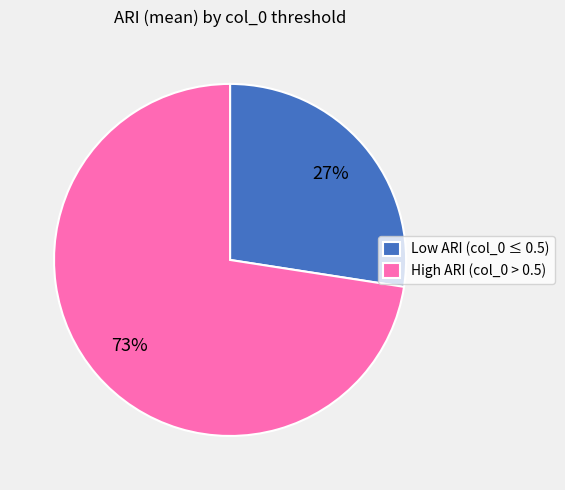

True or false: High ARI (col_0 > 0.5) accounts for 61% of the total.

False